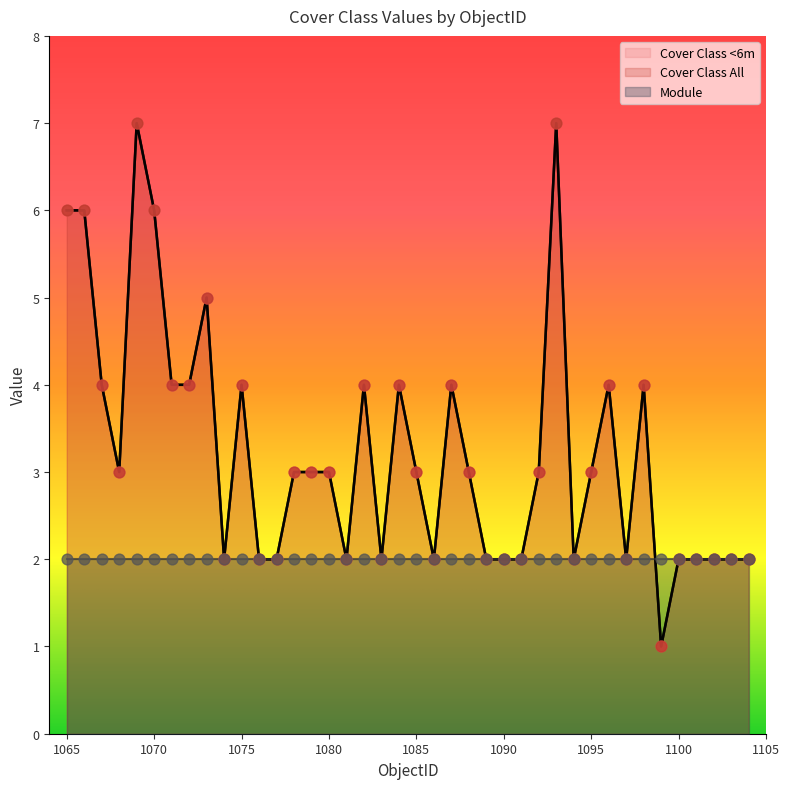

Which series has the largest total across all categories?

Cover Class <6m